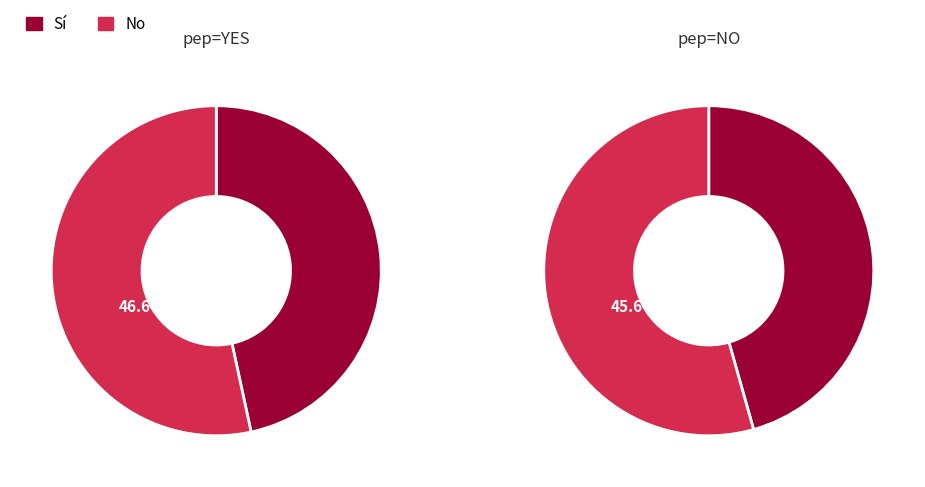

Between YES/NO and NO/YES, which is larger?

NO/YES